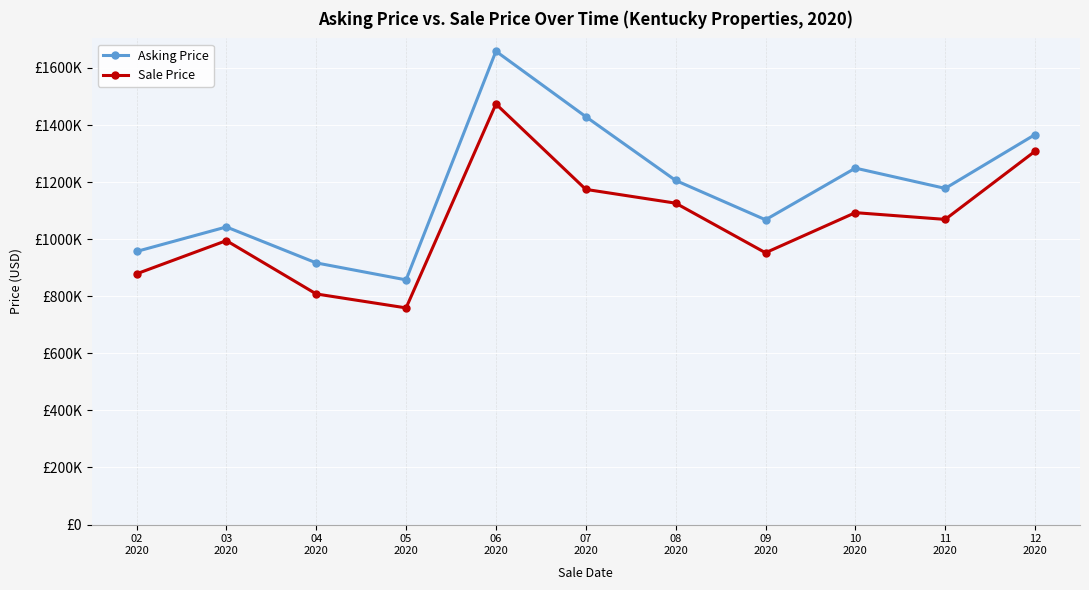

Reading left to right, what are all the values shown in this chart?

Asking Price: 02
2020=956873.2	03
2020=1042807.0	04
2020=916870.0	05
2020=857369.0	06
2020=1658489.8	07
2020=1429285.0	08
2020=1205772.0	09
2020=1067937.3	10
2020=1248971.0	11
2020=1177930.8	12
2020=1366541.3
Sale Price: 02
2020=878486.3	03
2020=994879.0	04
2020=808058.0	05
2020=759173.2	06
2020=1473573.2	07
2020=1174444.0	08
2020=1126147.8	09
2020=952397.0	10
2020=1092913.0	11
2020=1069280.8	12
2020=1308180.3